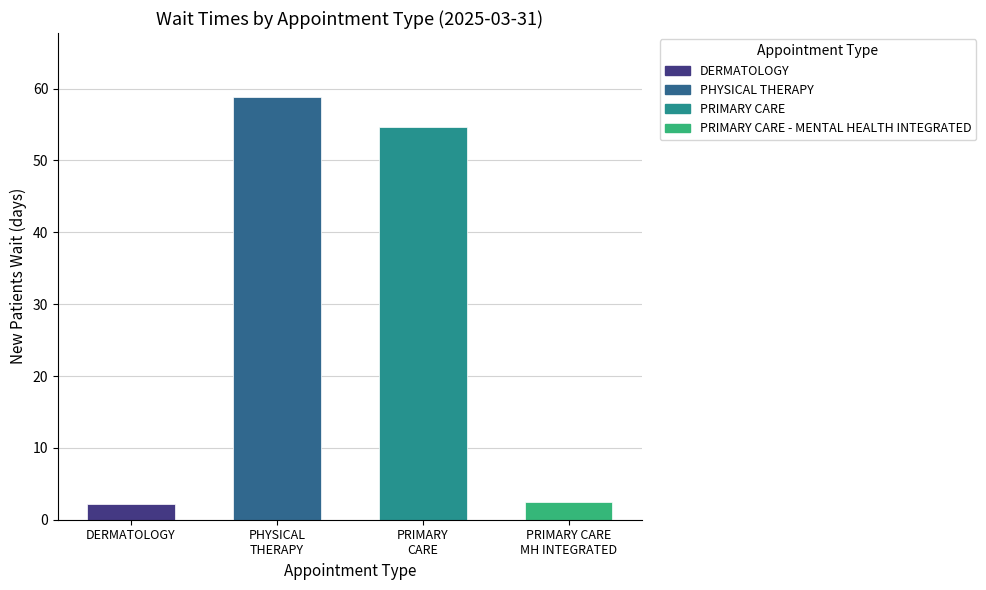

What is the maximum value shown in the chart?

58.9